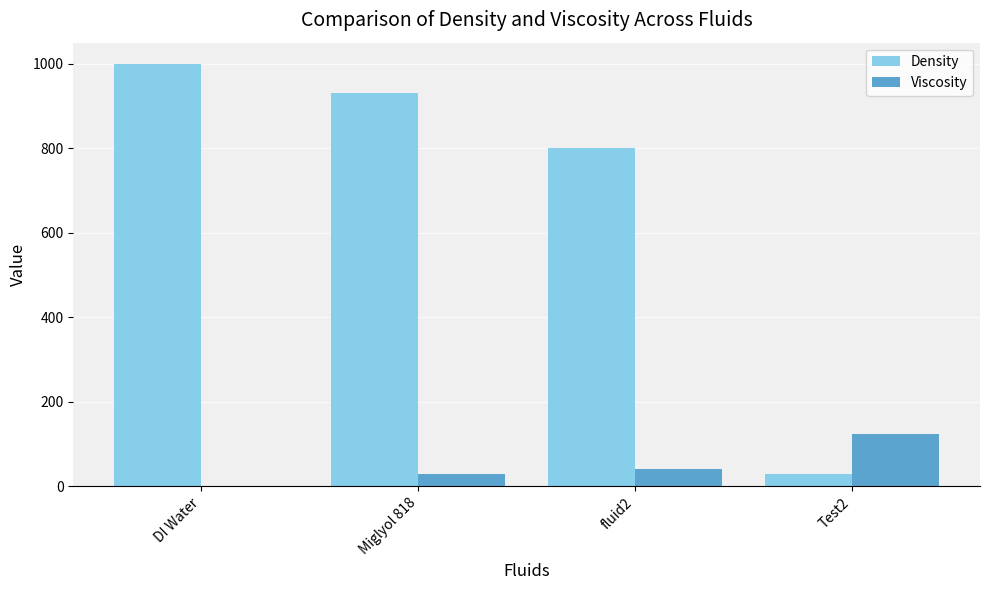

What is the sum of all Viscosity values?

194